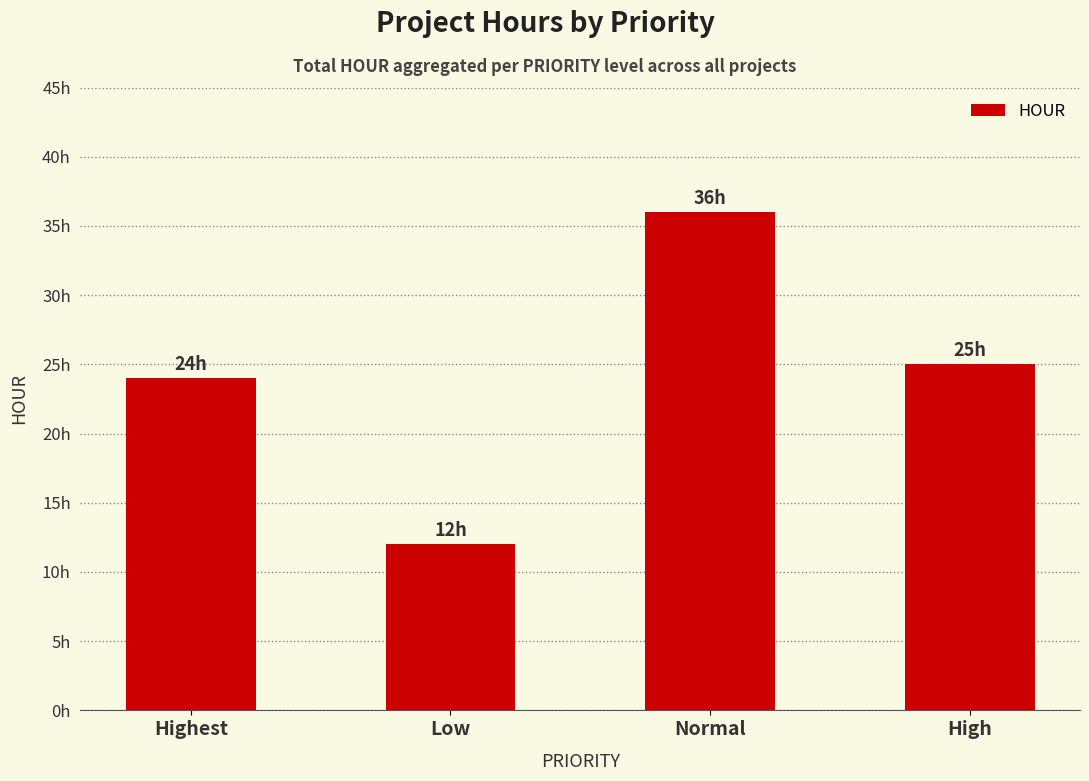

Reading left to right, extract all data points from this chart.

Highest=24	Low=12	Normal=36	High=25